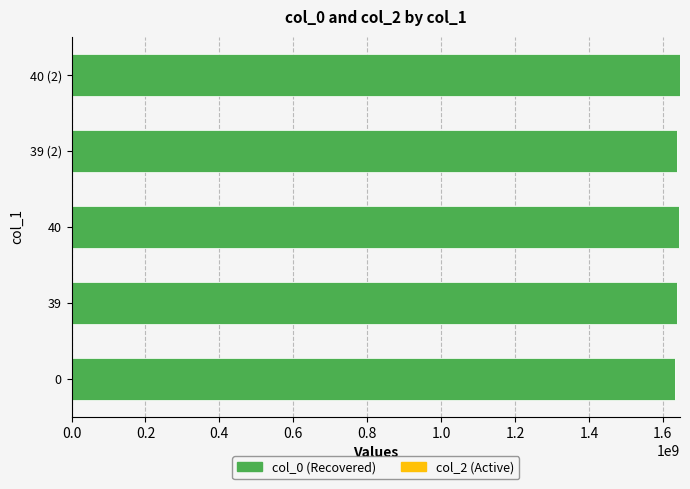

What is the maximum value shown in the chart?

1646437973